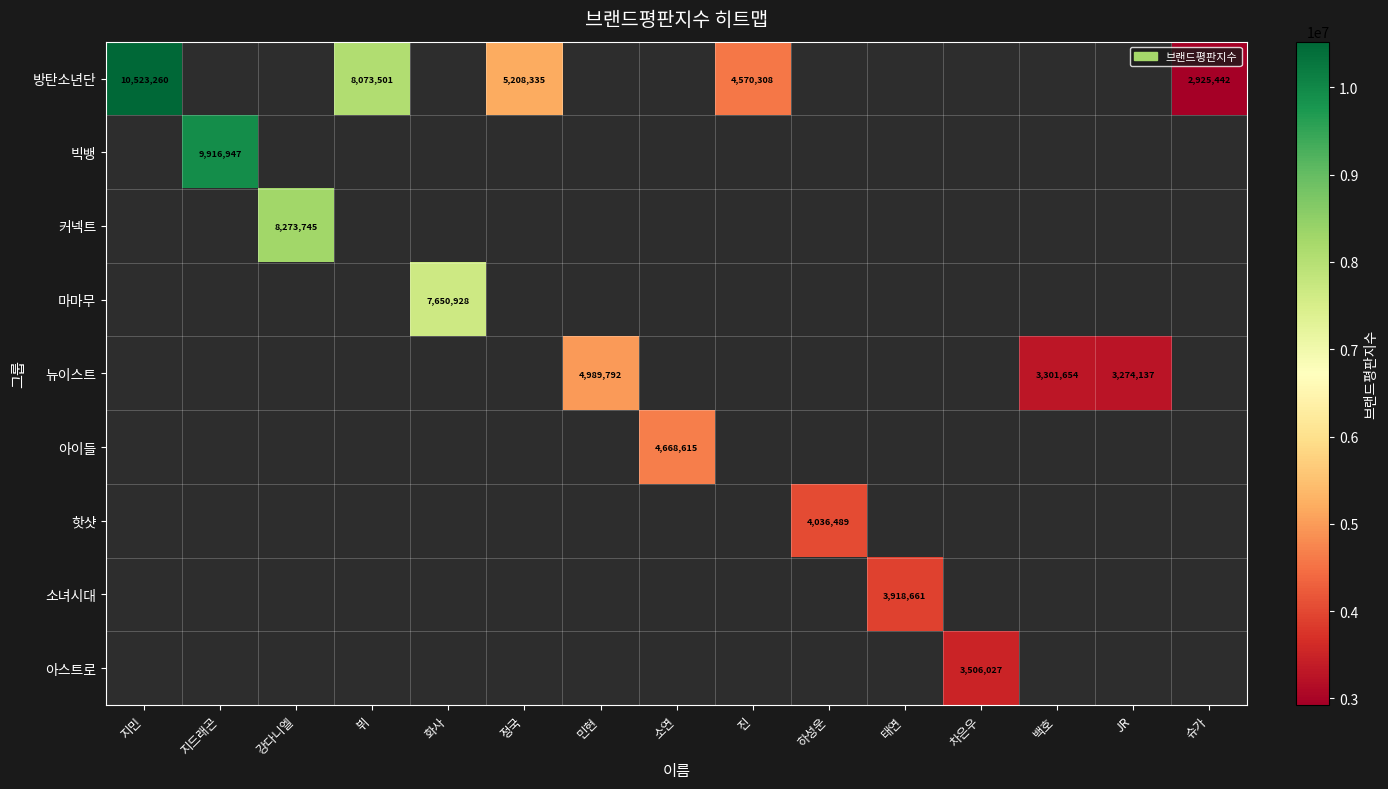

What is the difference between the highest and lowest values at 태연?

3918661